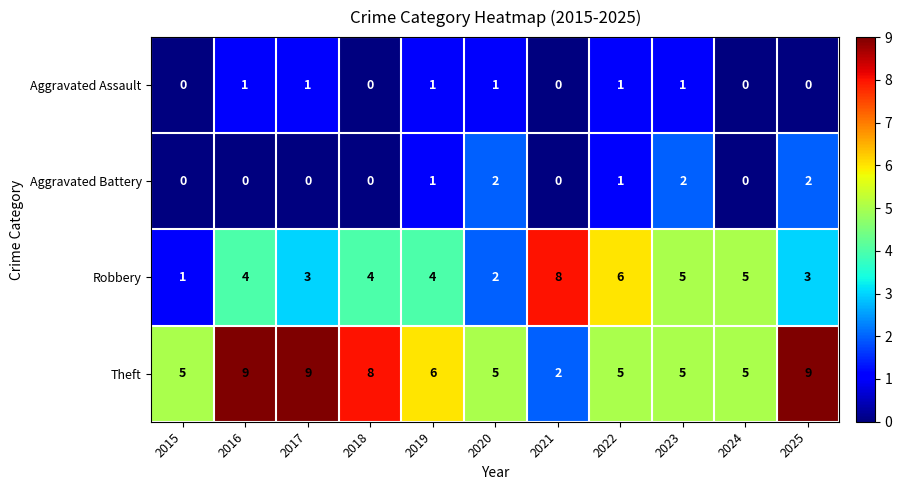

The Robbery series shows 7 at 2024. True or false?

False